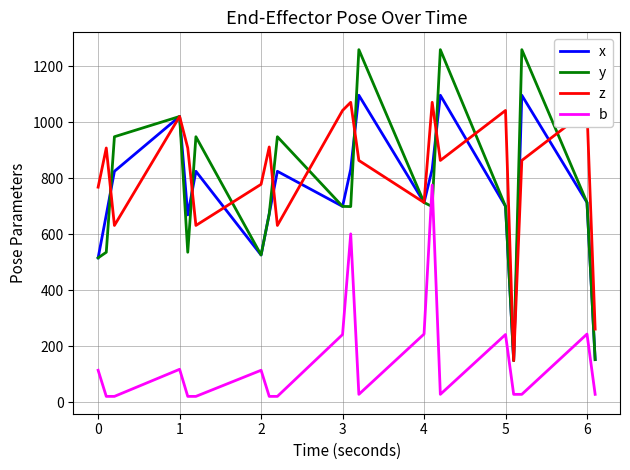

What is the maximum value for z?

1070.6